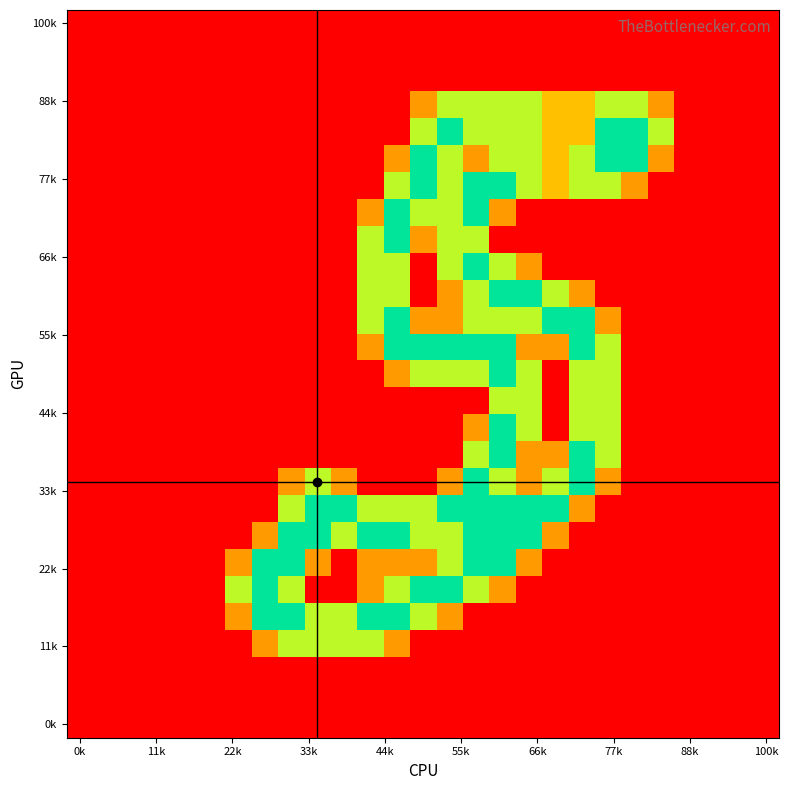

Count the number of data series in this chart.

27